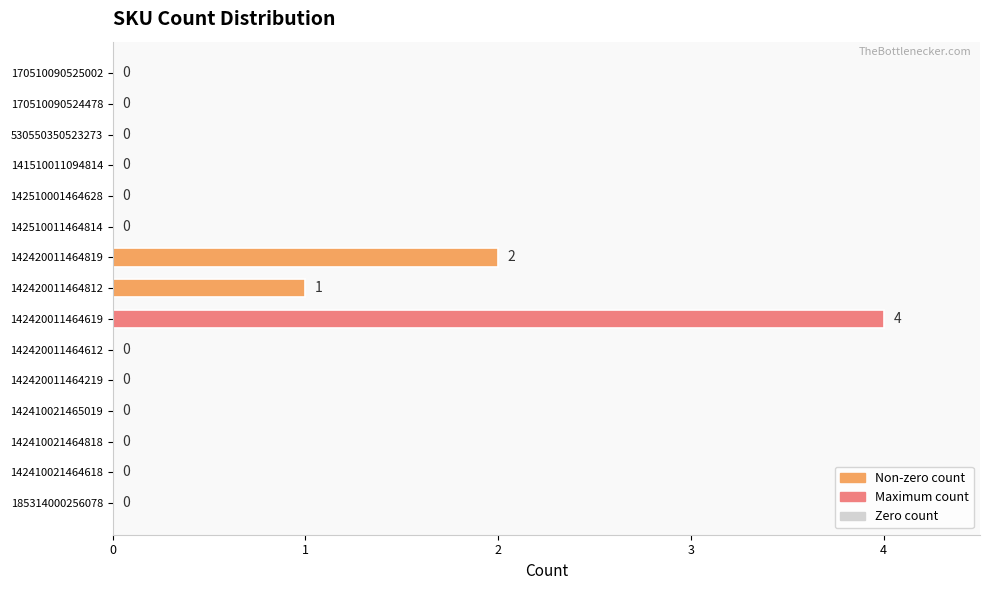

Count the number of values greater than 0.

3